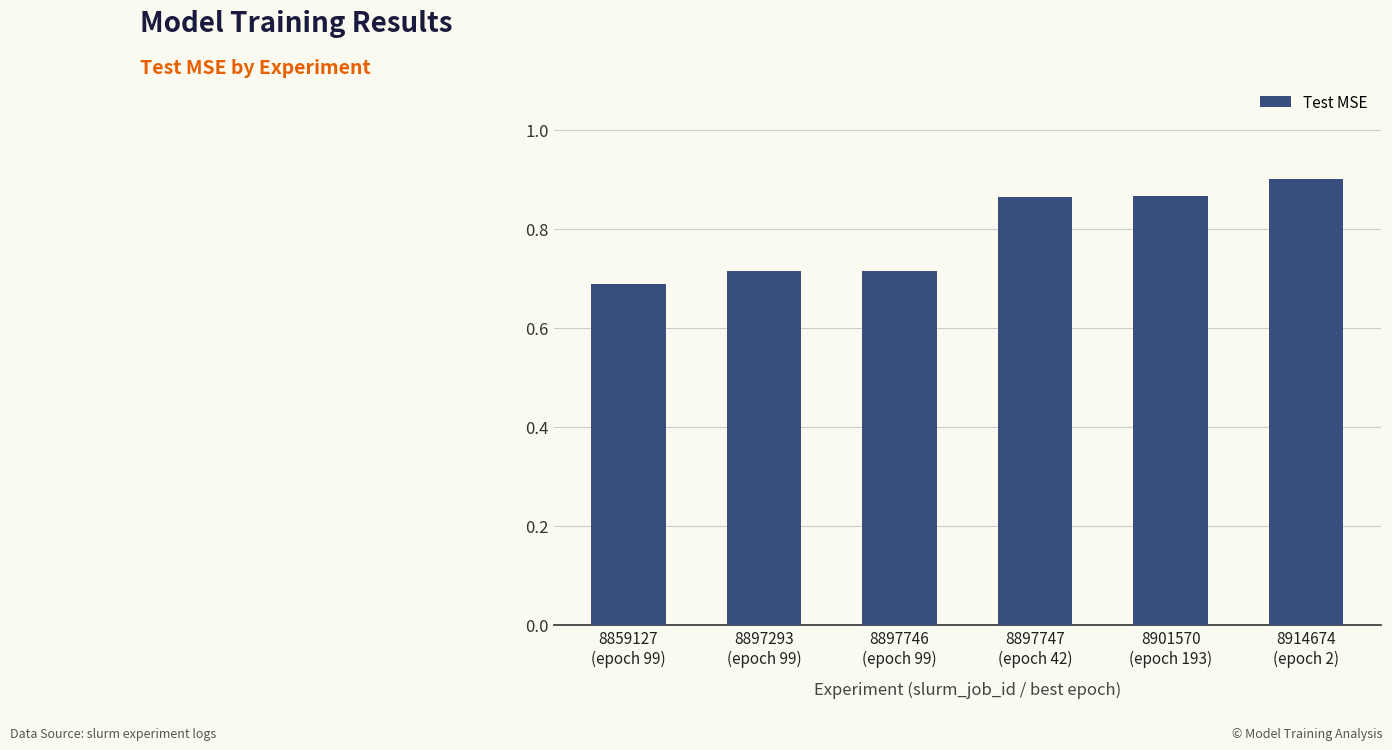

What is the label of the 5th bar from the left?

8901570
(epoch 193)